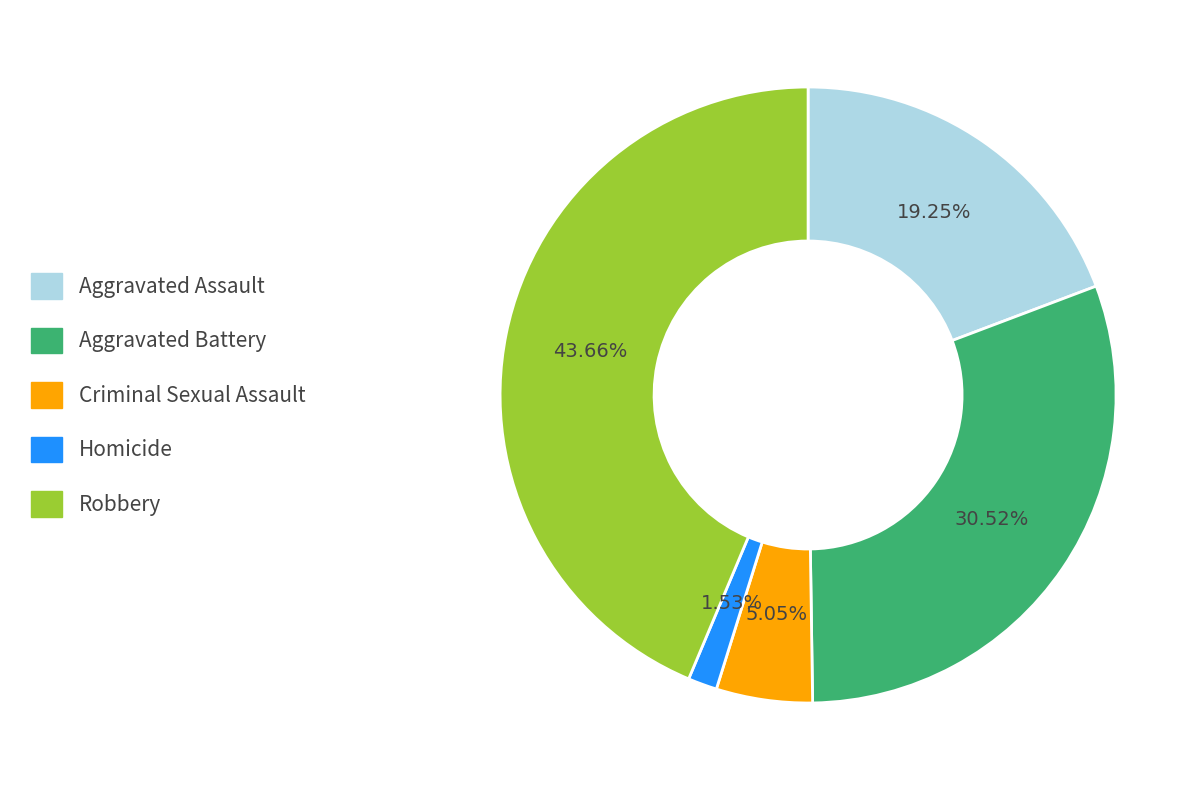

What is the total percentage of Robbery and Homicide?

45.2%